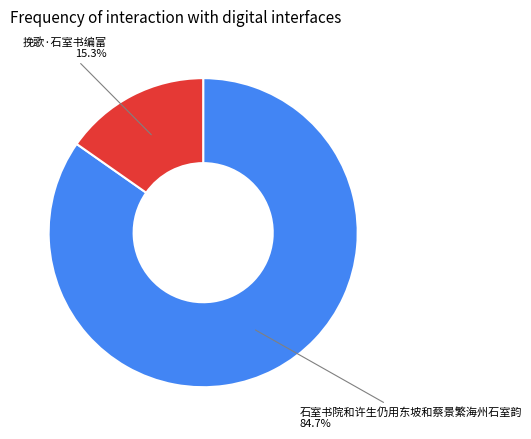

Rank the categories by value from lowest to highest.

挽歌·石室书编富, 石室书院和许生仍用东坡和蔡景繁海州石室韵